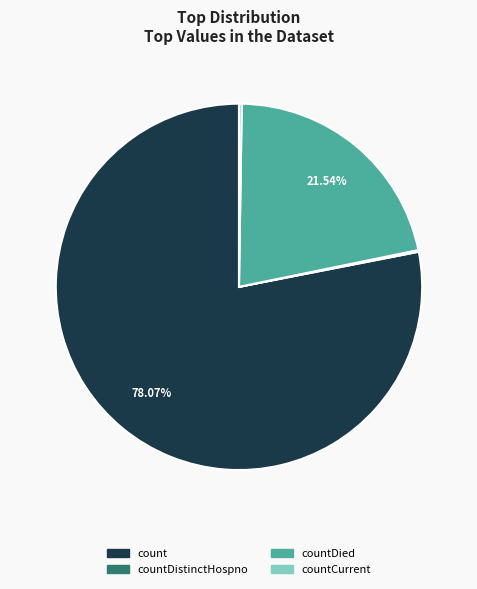

Is there a majority slice in this chart?

Yes